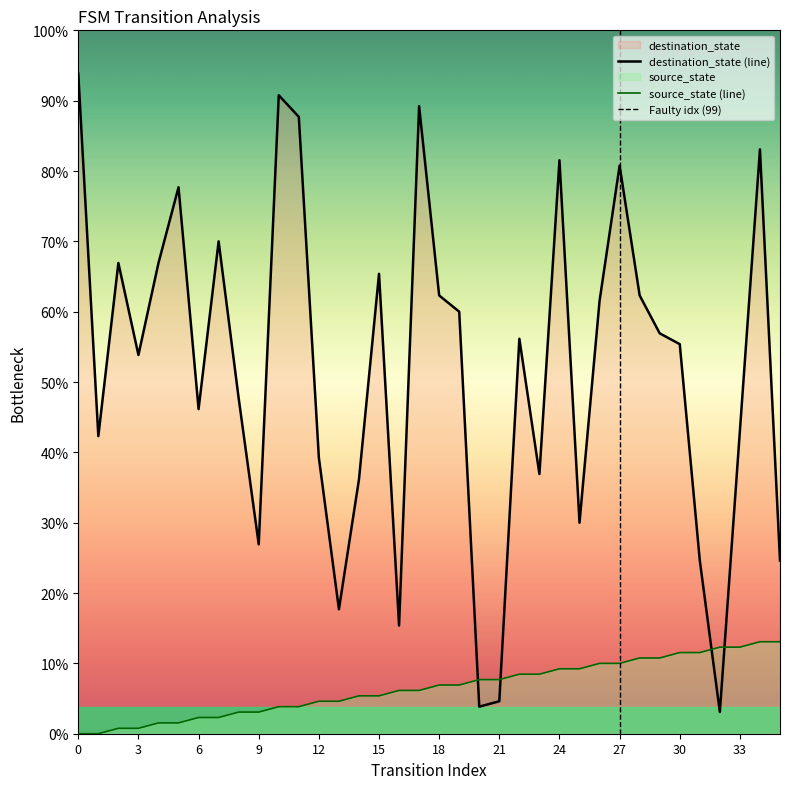

Is it true that destination_state equals 159 at 27?

False